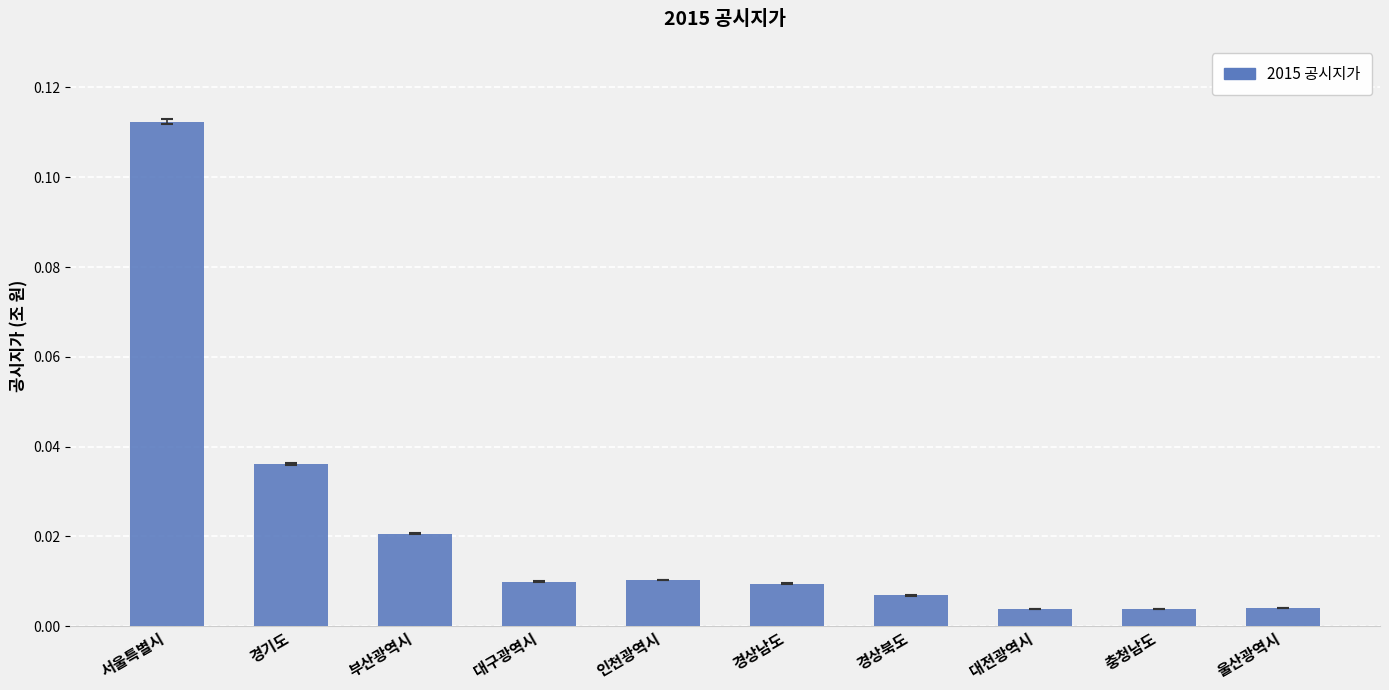

Which has a higher value, 경기도 or 경상북도?

경기도